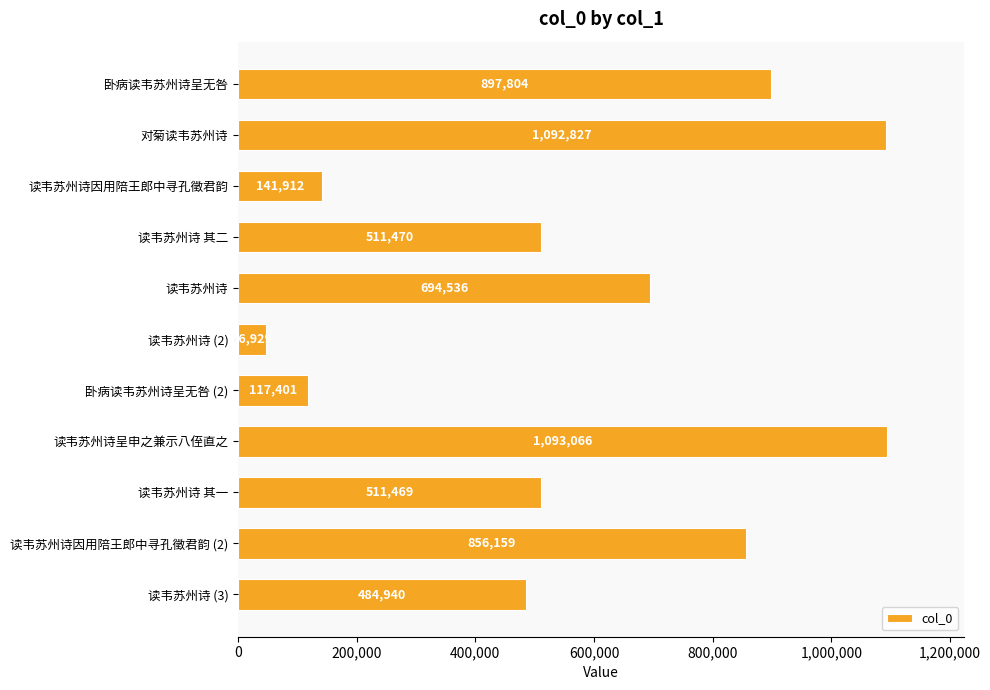

Which category has the lowest value across all series?

读韦苏州诗 (2)